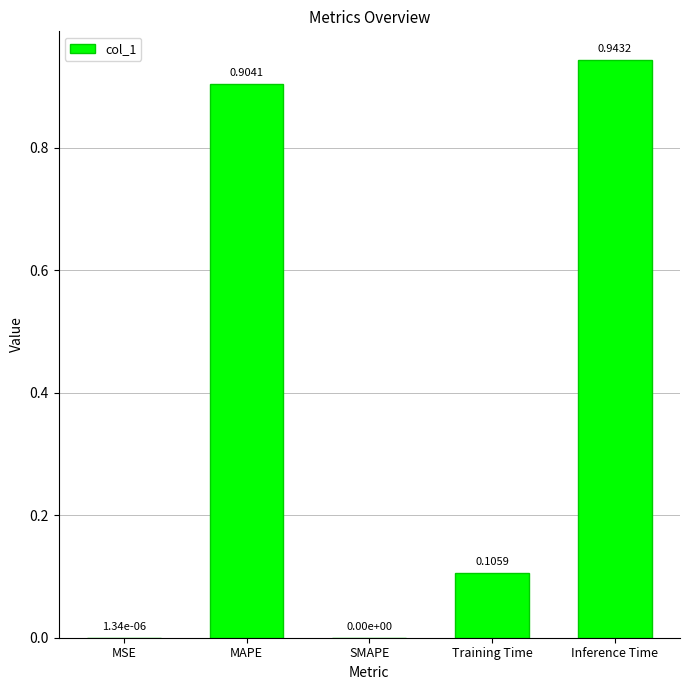

Are the bars horizontal?

No